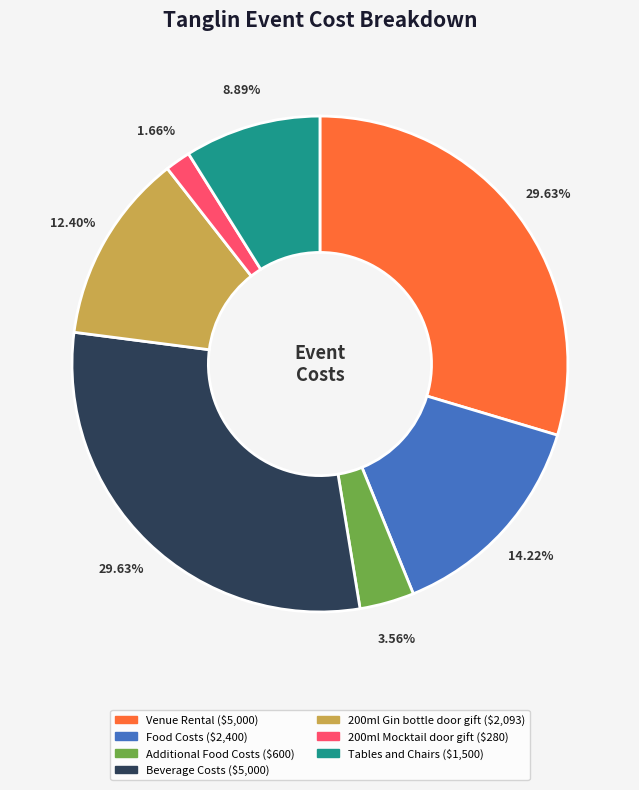

The 200ml Mocktail door gift slice represents 2% of the pie. True or false?

True